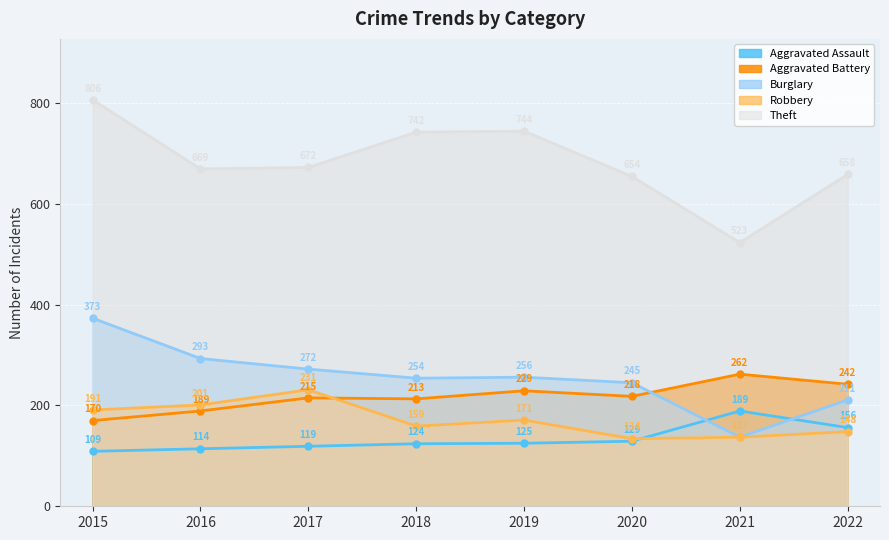

What is the difference between the second highest and minimum values in the Aggravated Assault series?

47